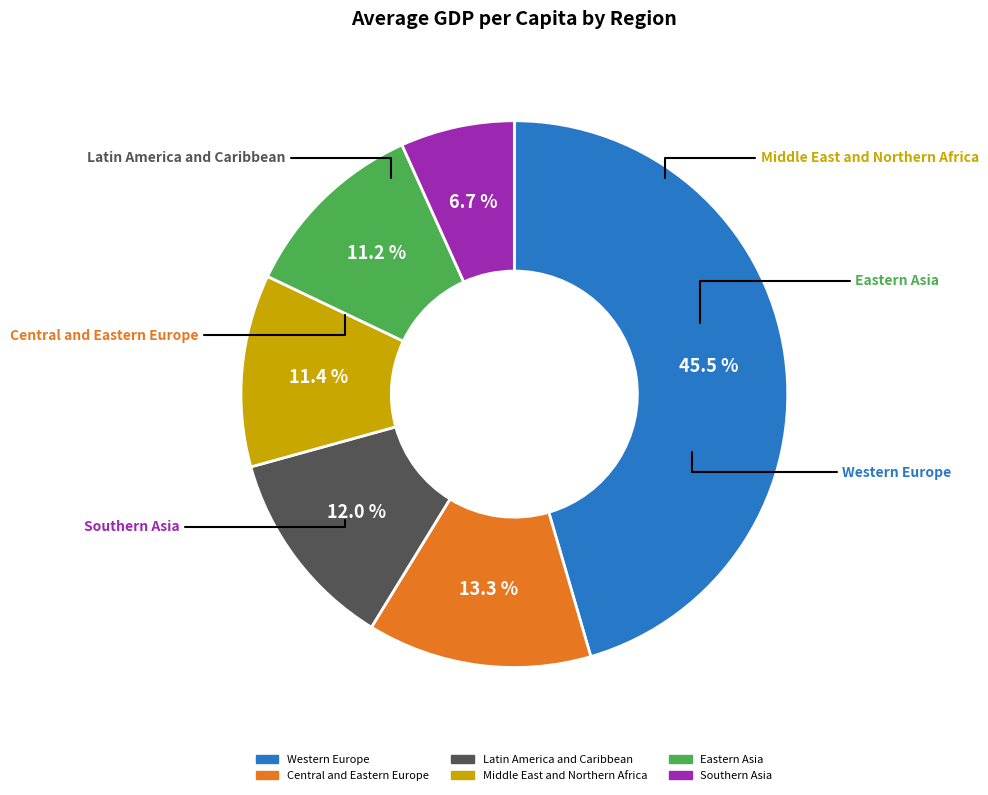

Does any single category account for the majority?

No